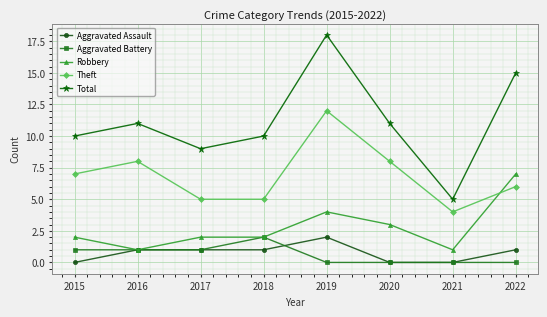

What is the approximate value of Total at 2018?

10